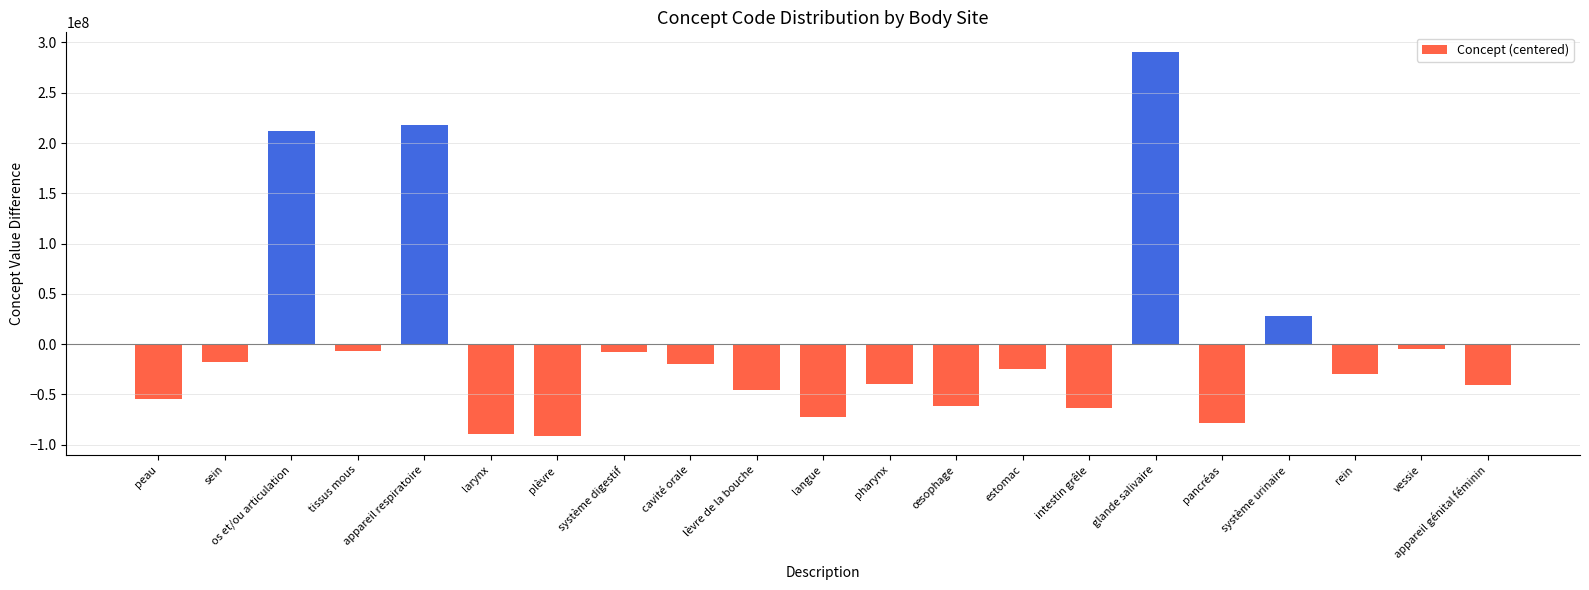

Where does the data first go above -30263331?

sein